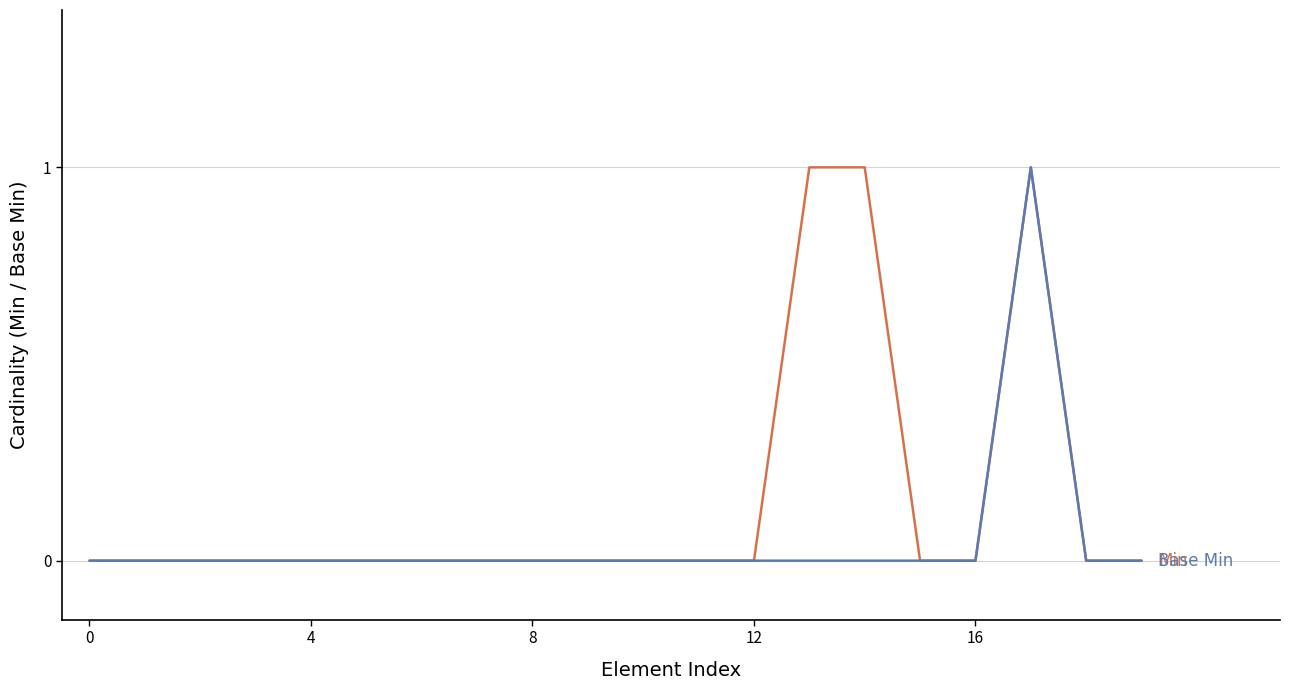

What is the label of the 9th point from the right?

11